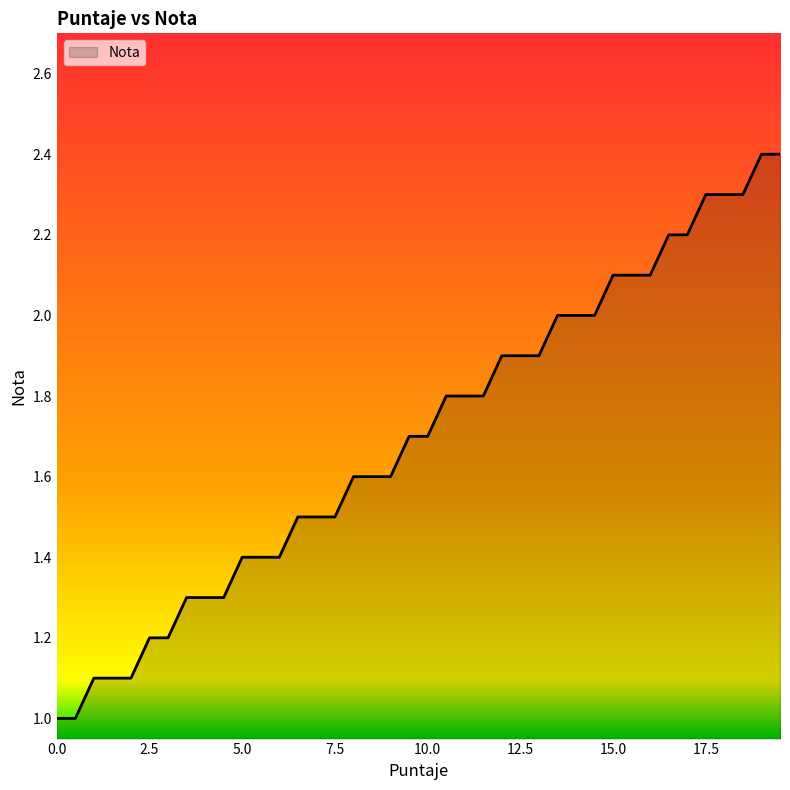

What is the greatest value displayed?

2.4